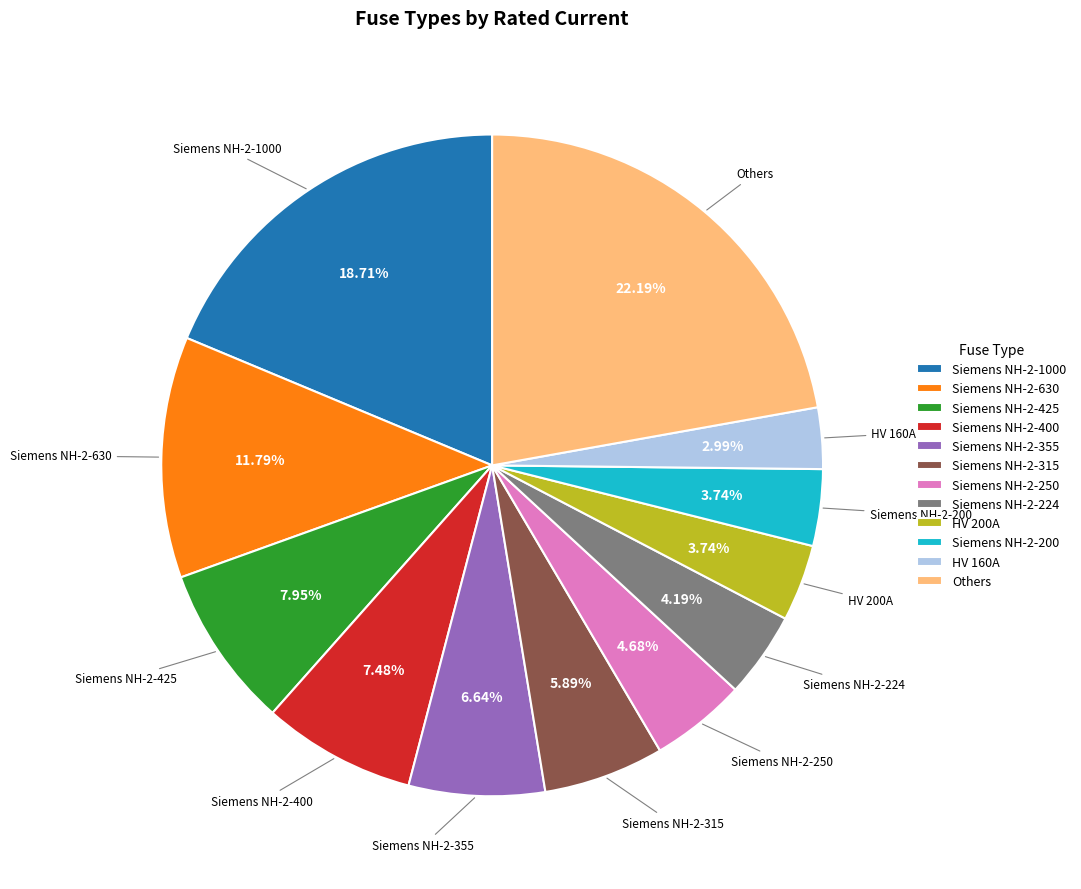

Between Others and HV 160A, which is larger?

Others